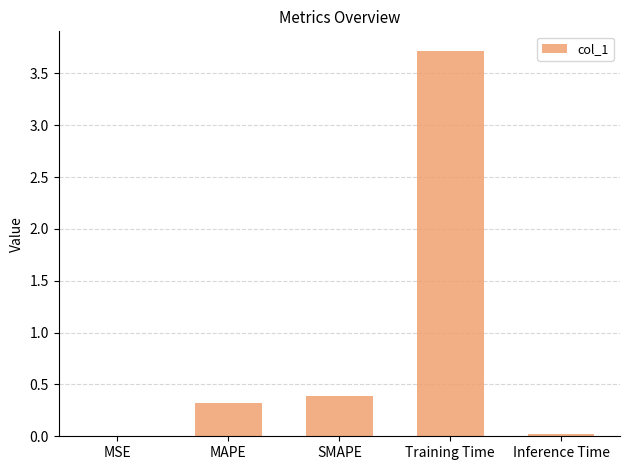

What is the sum of the values at Training Time and SMAPE?

4.1